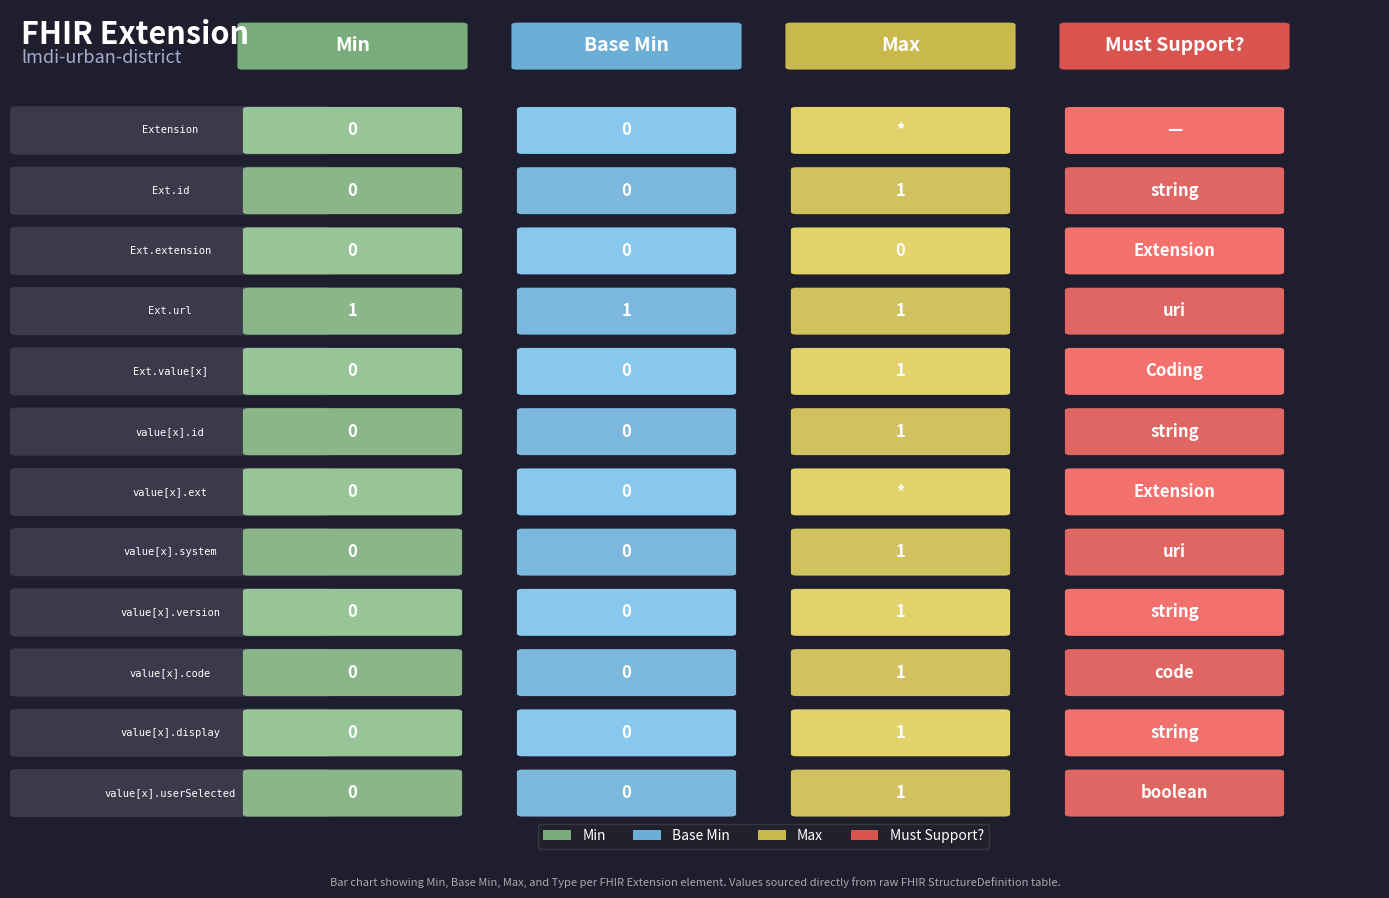

Which category has the lowest value in the Min series?

Extension